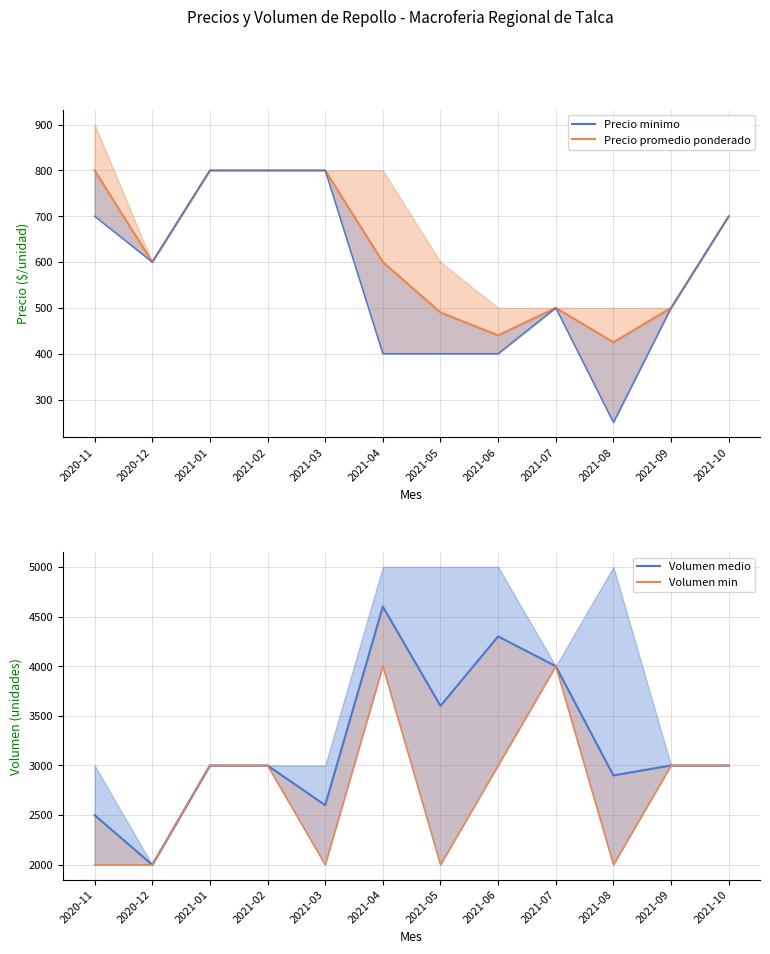

At how many categories does at least one series exceed 3747?

3